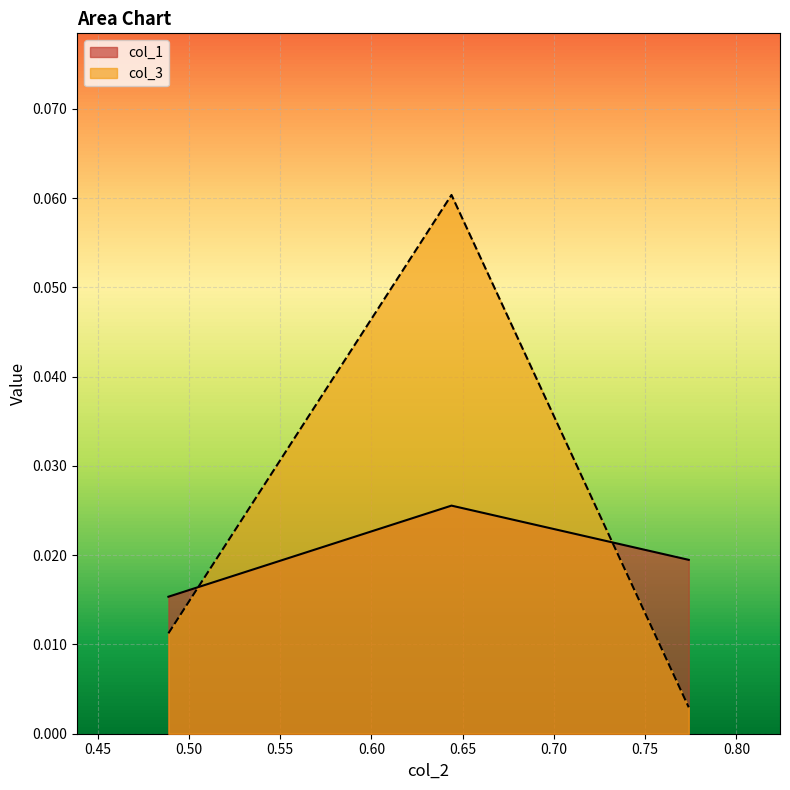

Reading left to right, list all the values displayed in this chart.

col_1: 0.0	0.0	0.0
col_3: 0.0	0.1	0.0